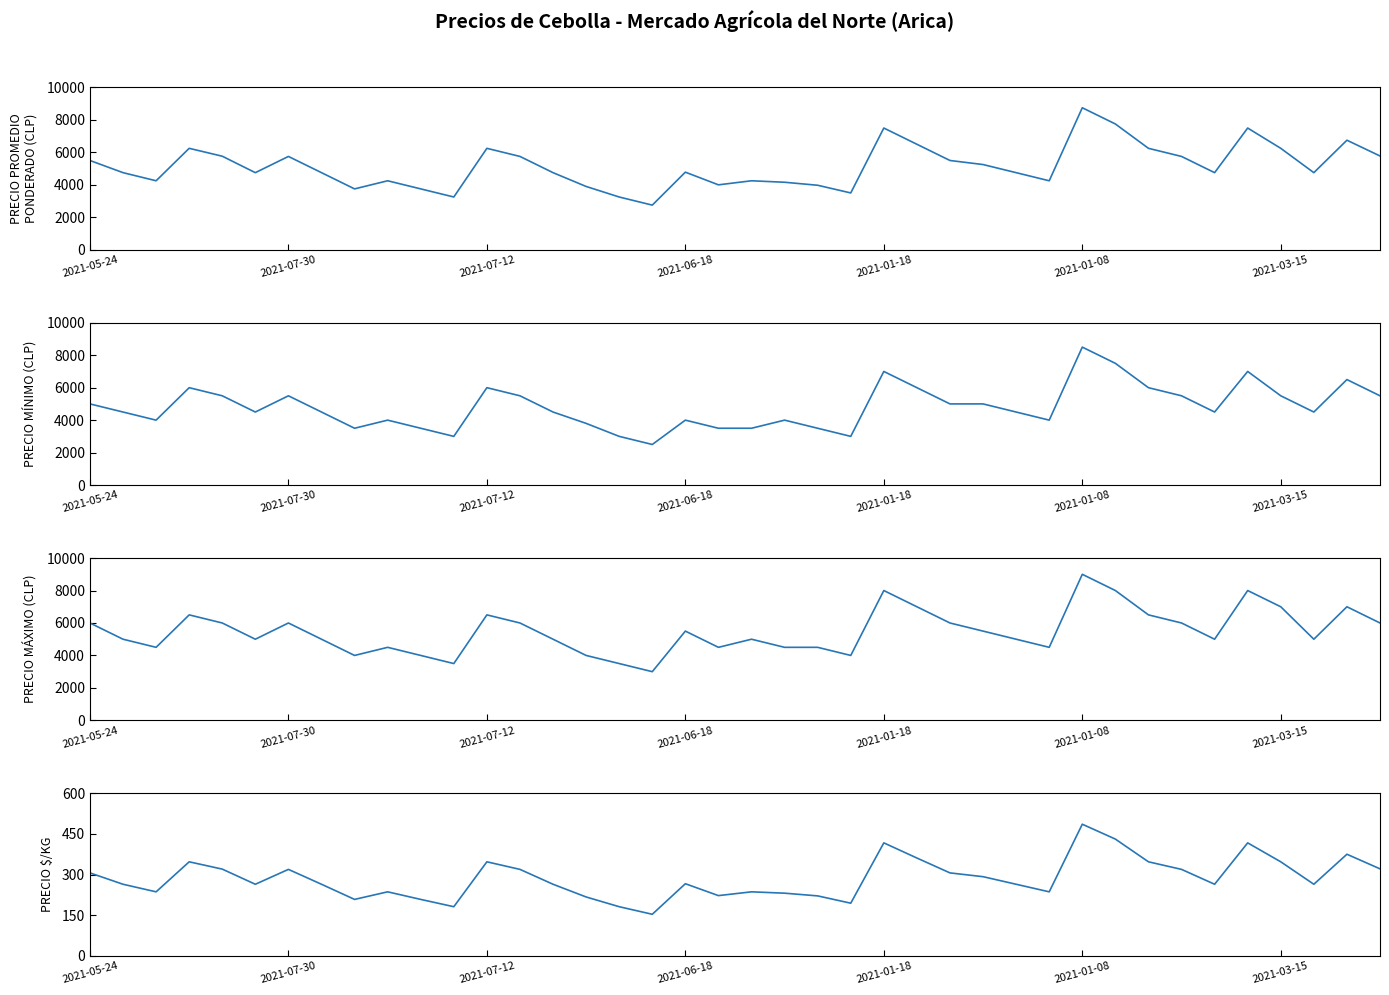

What is the average value of the Precio minimo series?

4820